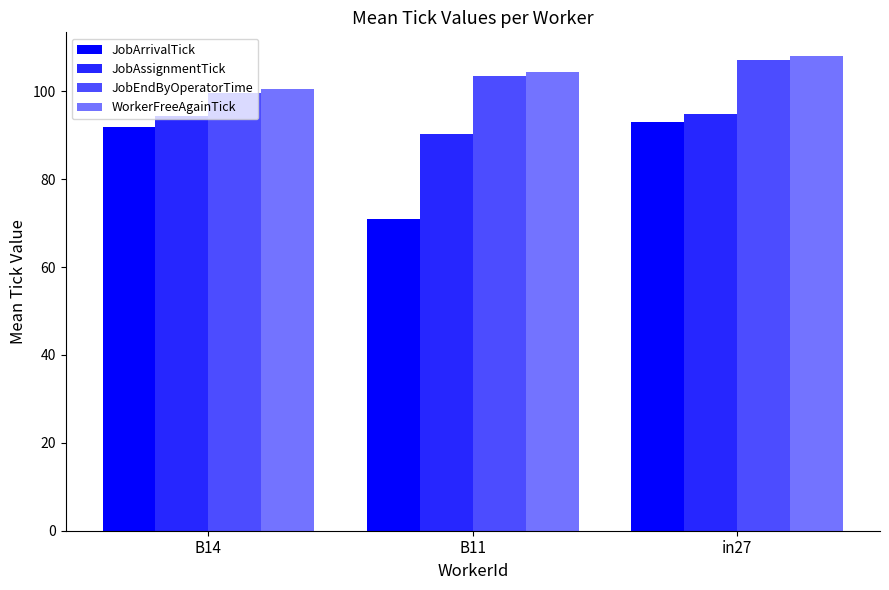

How many bars are there in total?

12